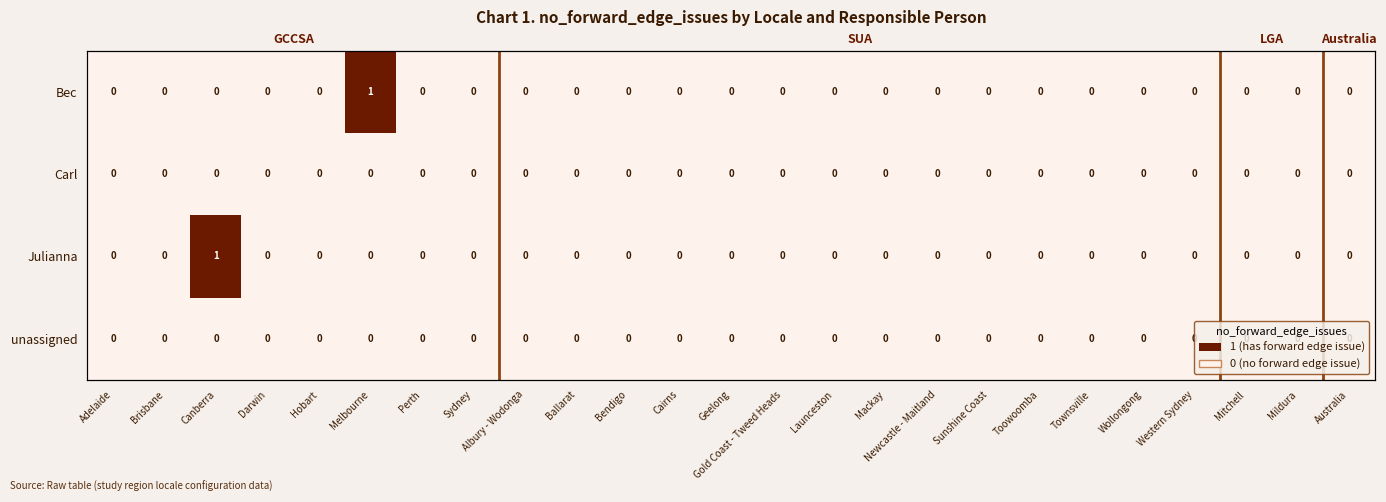

What is the sum of all Bec values?

1